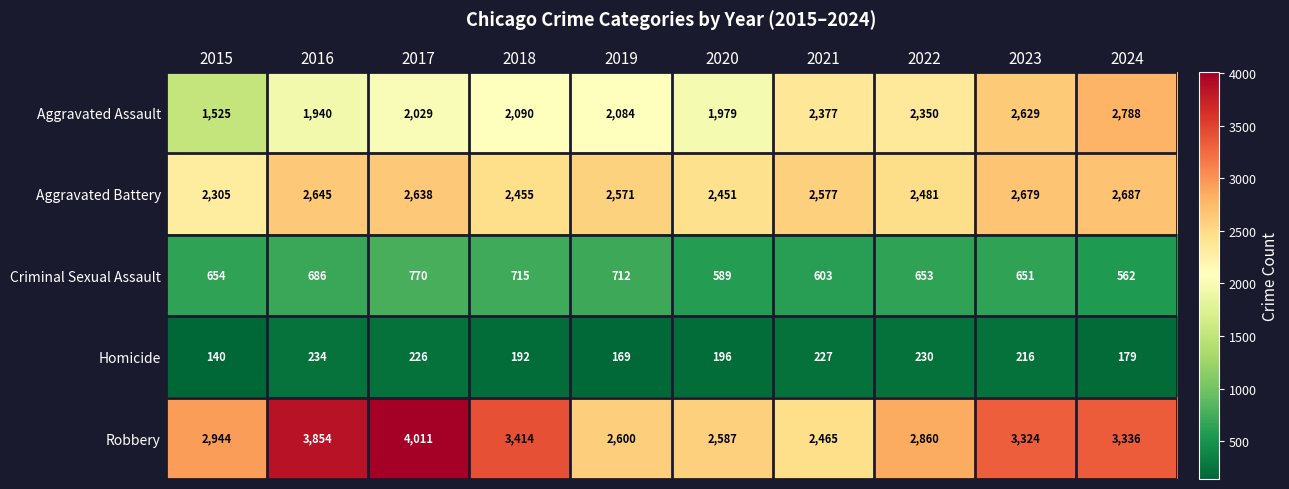

True or false: Aggravated Assault has a value of 1525 at 2015.

True